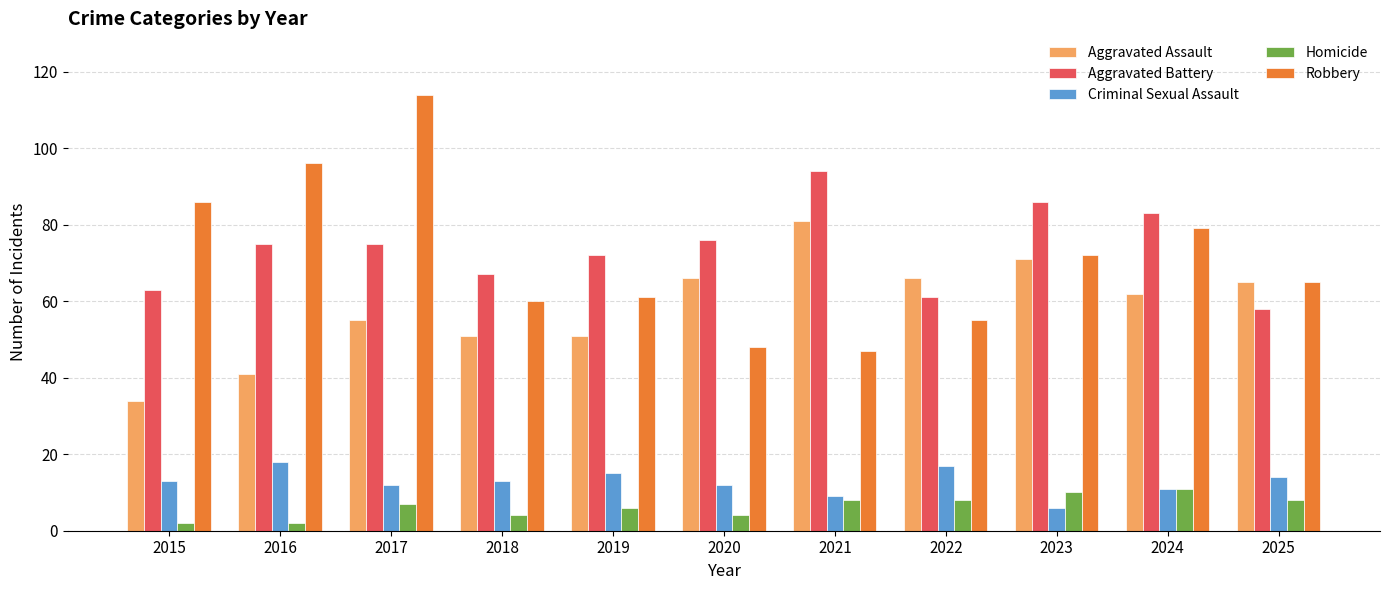

What is the average value of the Criminal Sexual Assault series?

13